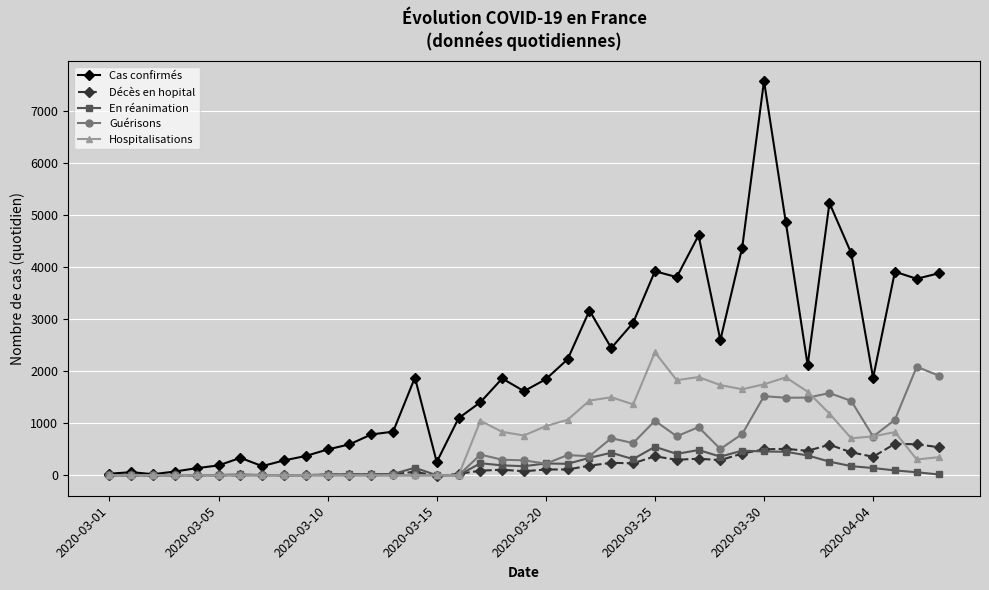

True or false: Hospitalisations has more than 2 points higher than both neighbors.

True